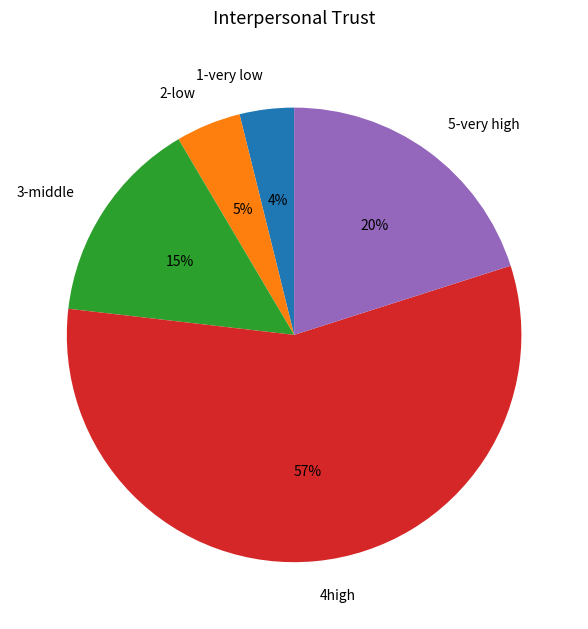

Between 2-low and 1-very low, which is larger?

2-low